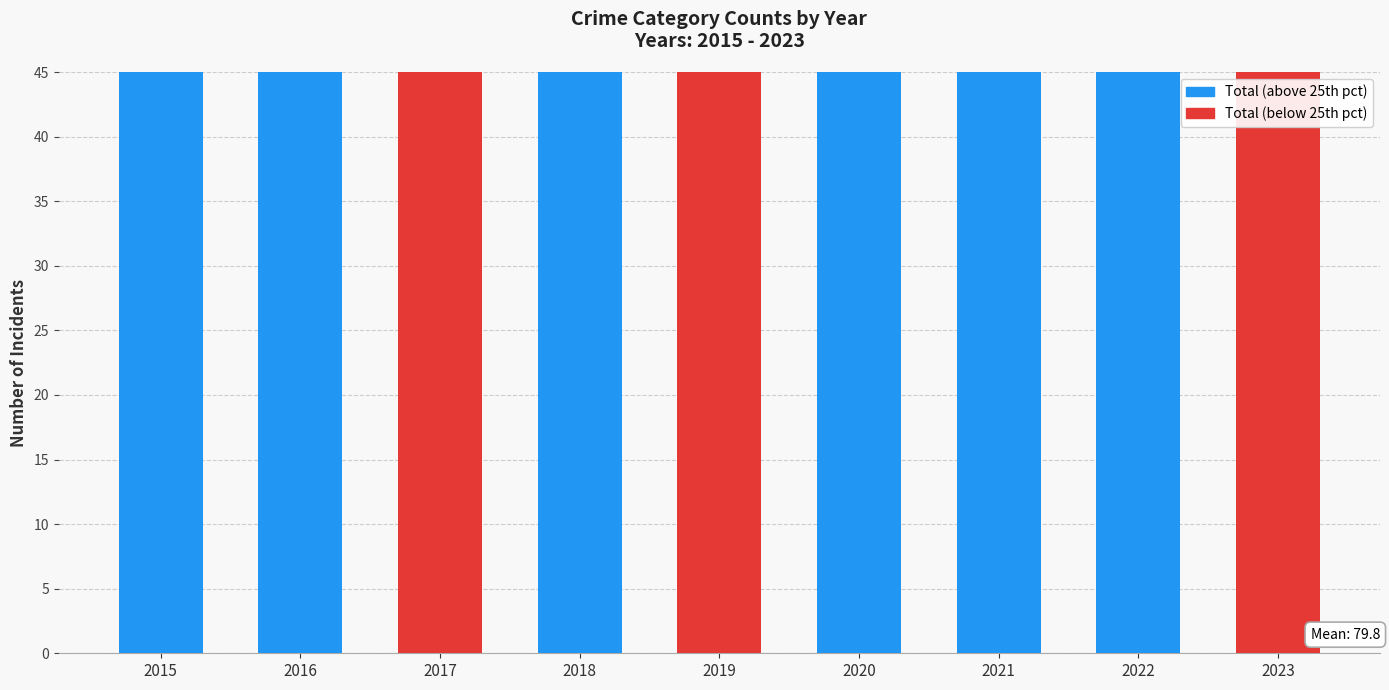

What is the greatest value displayed?

92